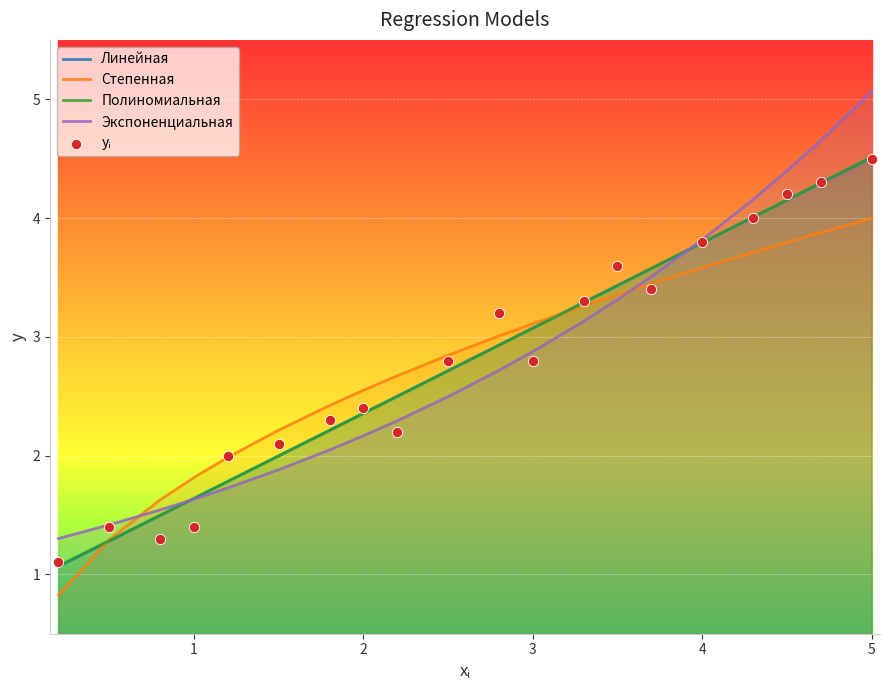

Which series has the widest spread of Y values?

Экспоненциальная